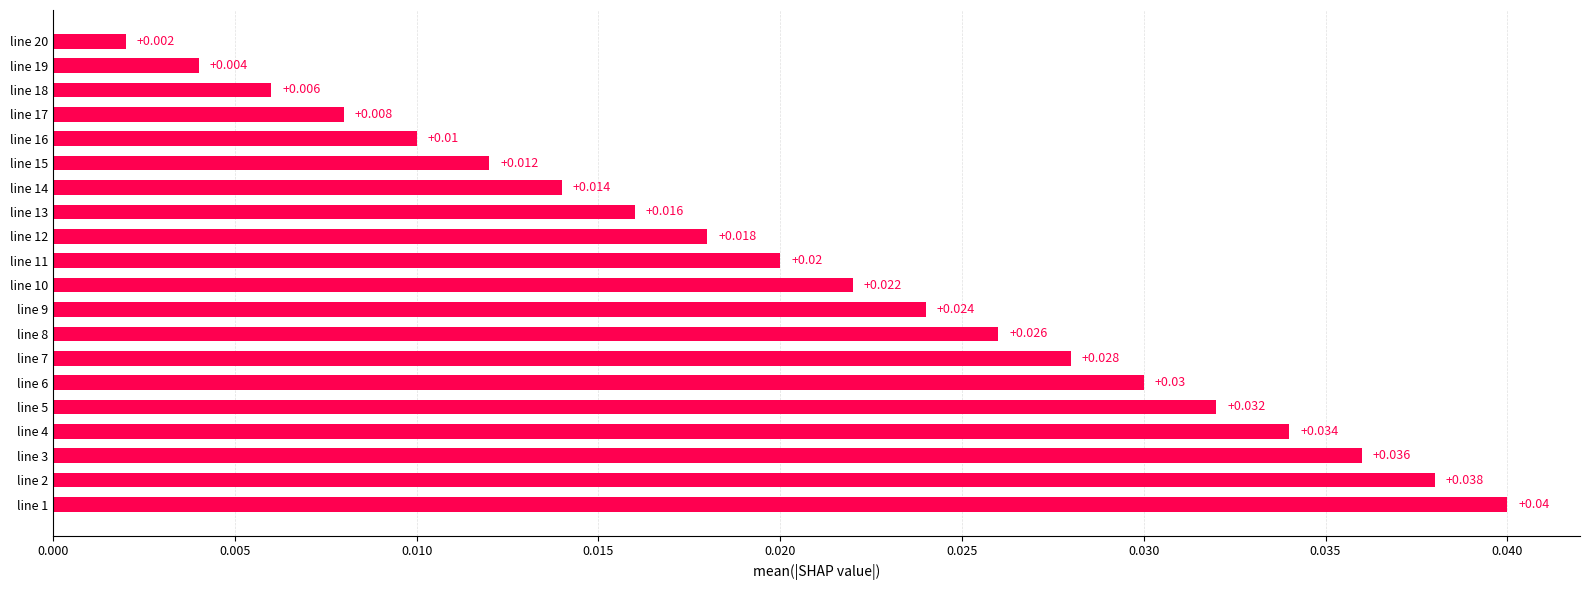

What is the sum of all values?

0.4